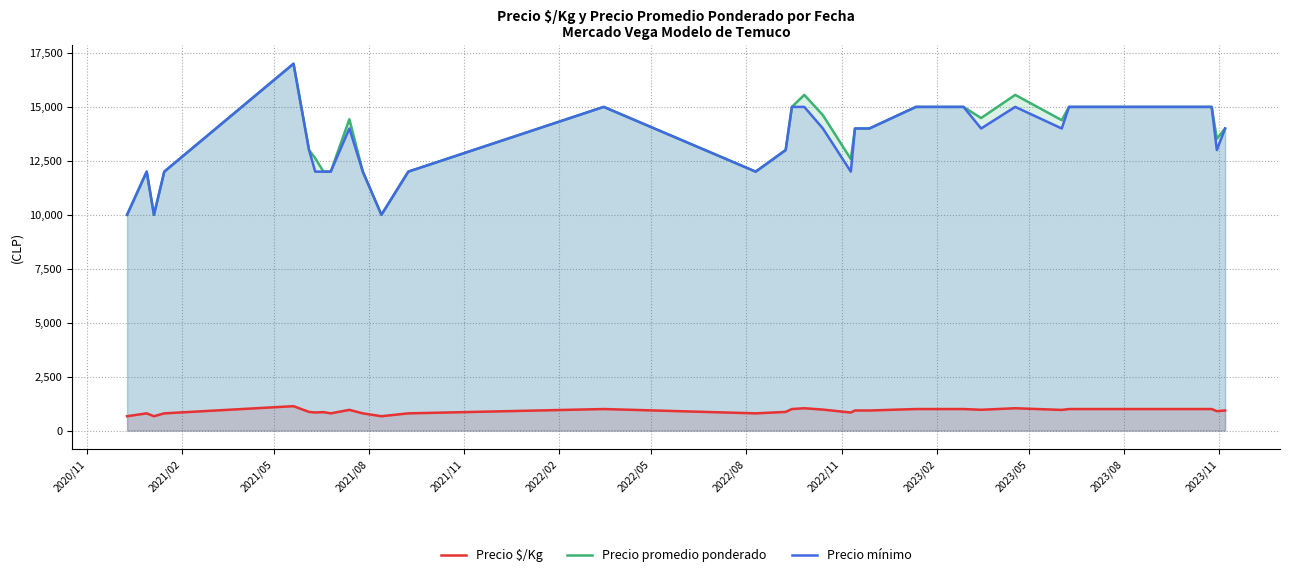

What is the minimum value shown in the chart?

667